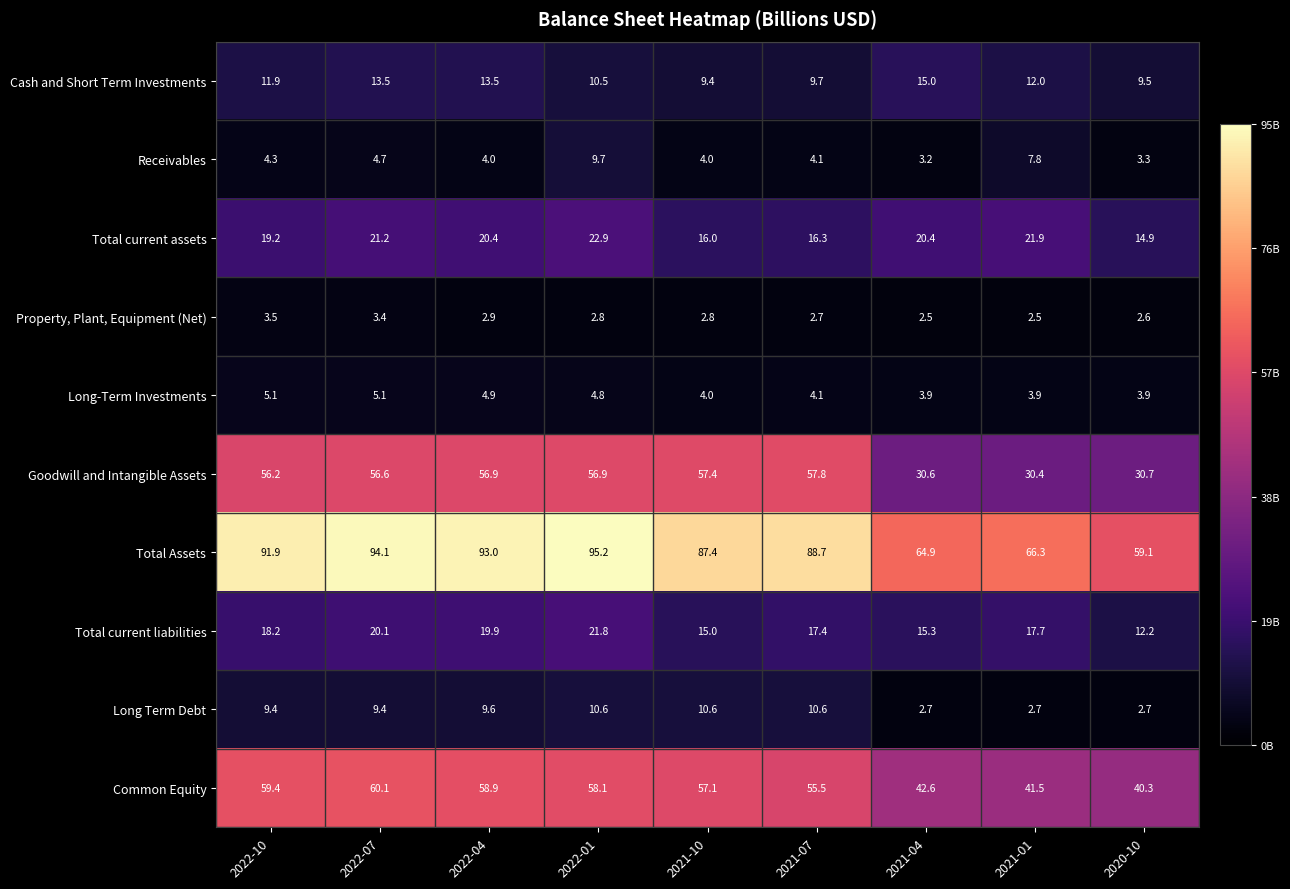

Is it true that Receivables equals 6.9 at 2021-10?

False